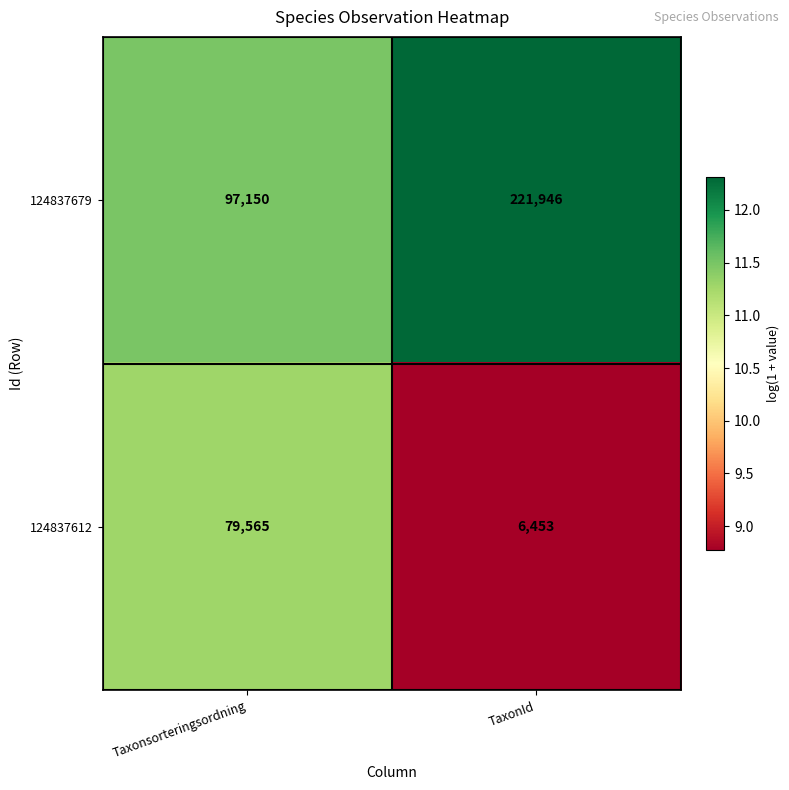

Rank the series by their maximum value, from lowest to highest.

124837612, 124837679